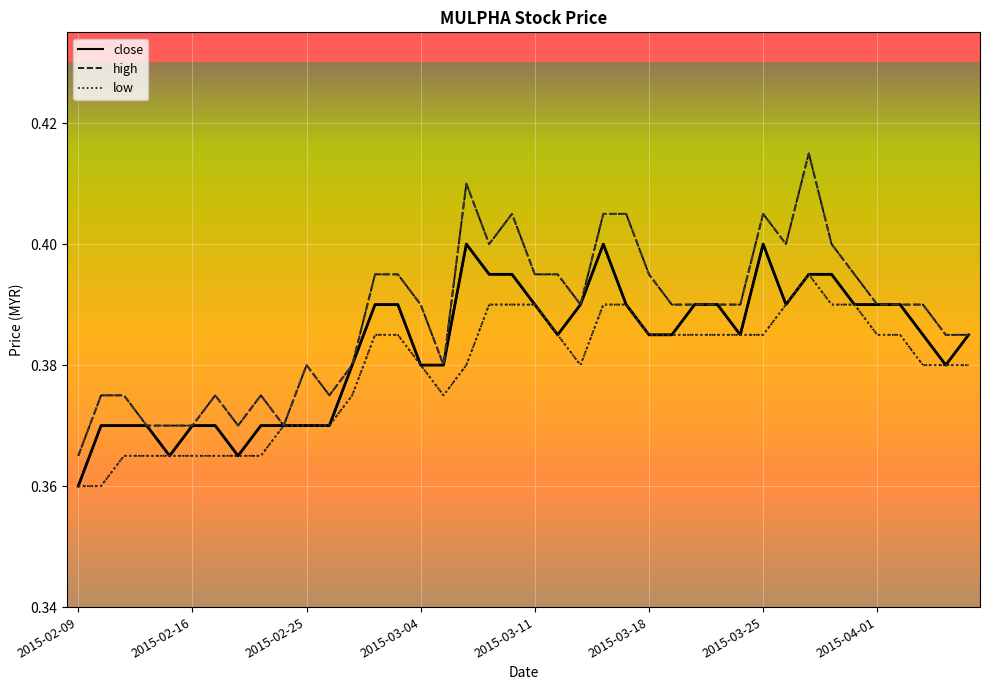

Which series has the largest total across all categories?

high